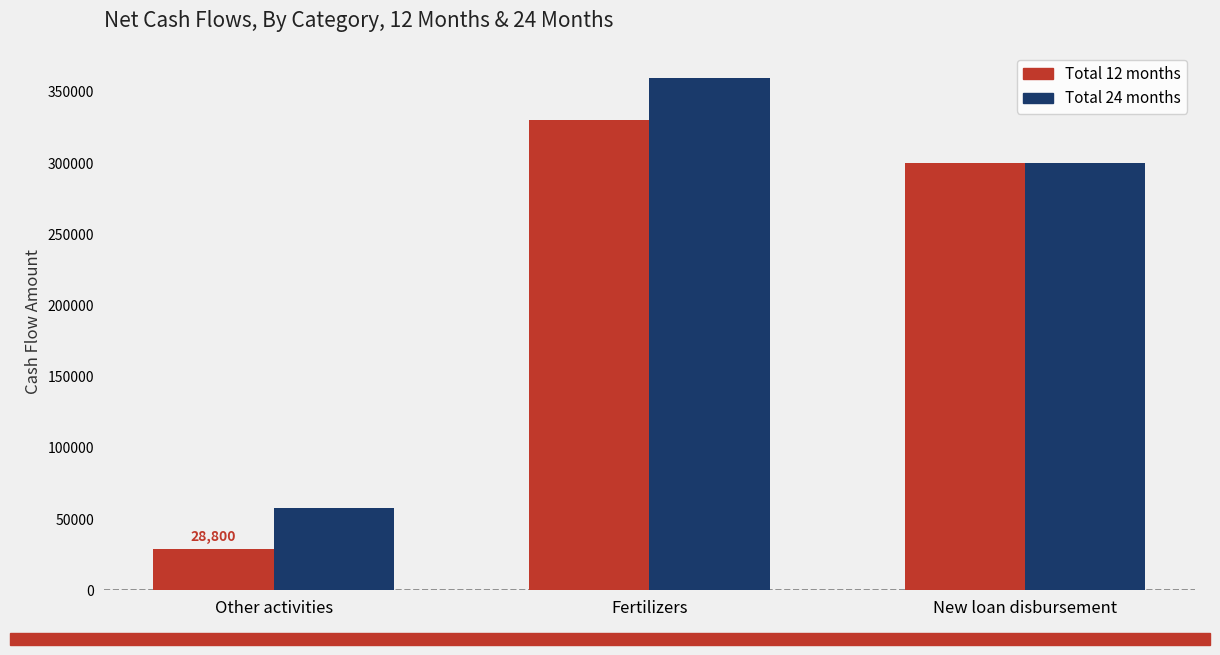

What position from the left is New loan disbursement?

3